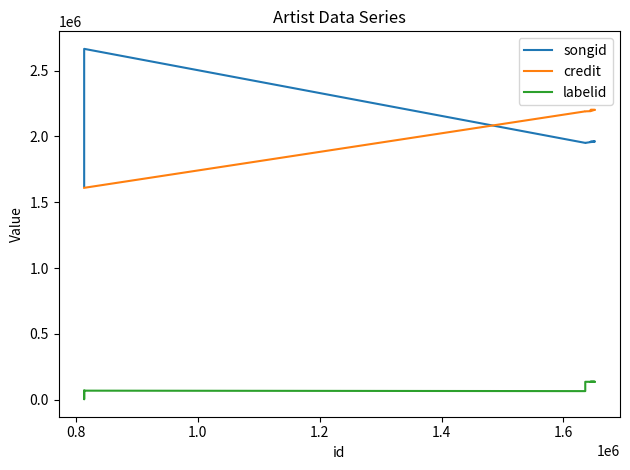

What is the sum of all credit values?

31201987